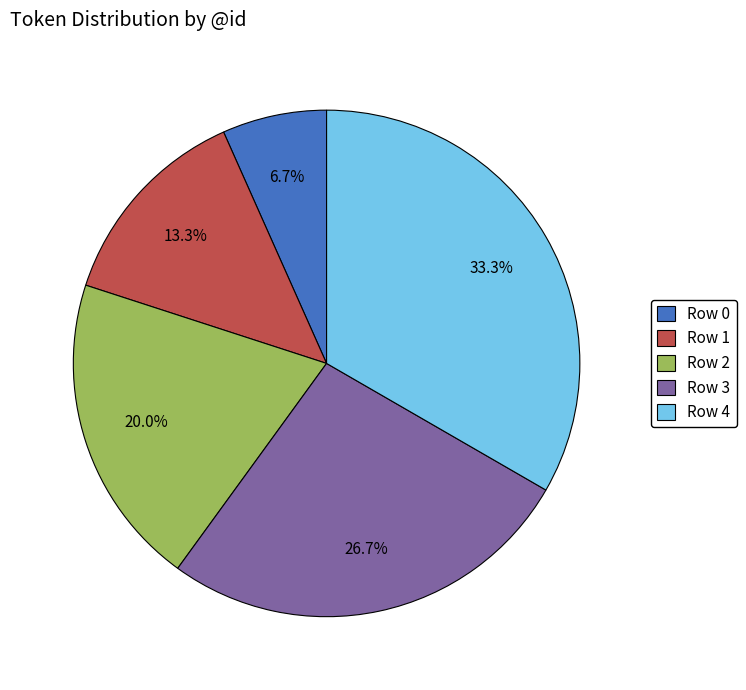

Which has a higher value, Row 3 or Row 2?

Row 3